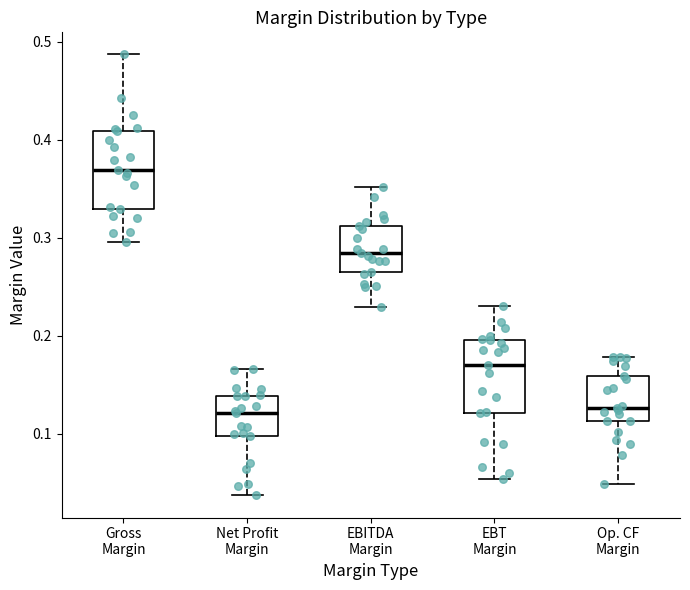

Reading left to right, read every box against the y-axis: the position of its median line, the range the box covers, and the ends of its whiskers. The values are not printed on the chart, so give them approximately, as read against the axis.

Gross Margin: median 0.37, box 0.33 to 0.41, whiskers 0.30 to 0.49
Net Profit Margin: median 0.12, box 0.10 to 0.14, whiskers 0.04 to 0.17
EBITDA Margin: median 0.28, box 0.27 to 0.31, whiskers 0.23 to 0.35
EBT Margin: median 0.17, box 0.12 to 0.20, whiskers 0.05 to 0.23
Op. CF Margin: median 0.13, box 0.11 to 0.16, whiskers 0.05 to 0.18